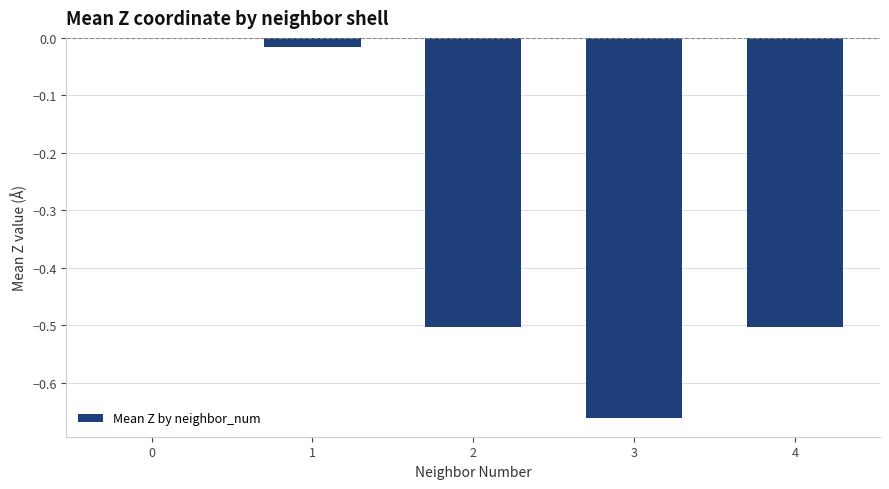

What is the difference between the values at 3 and 2?

0.2